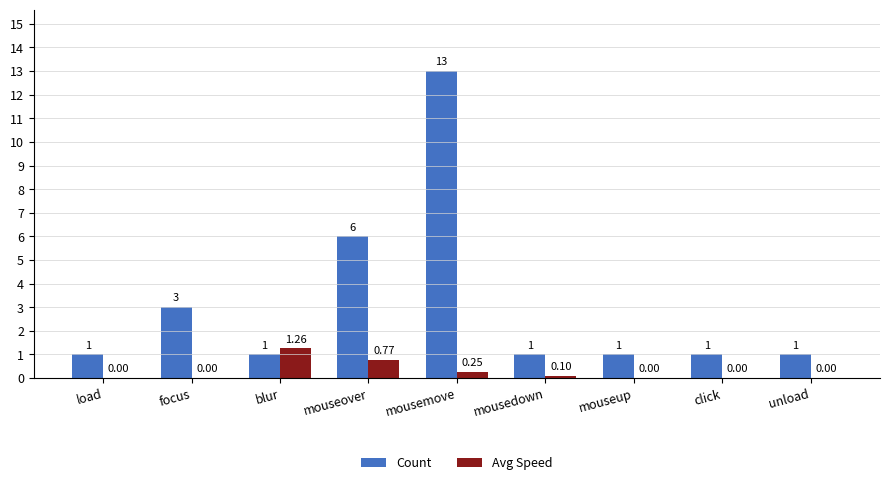

True or false: Avg Speed has a value of 0.0 at mouseup.

True